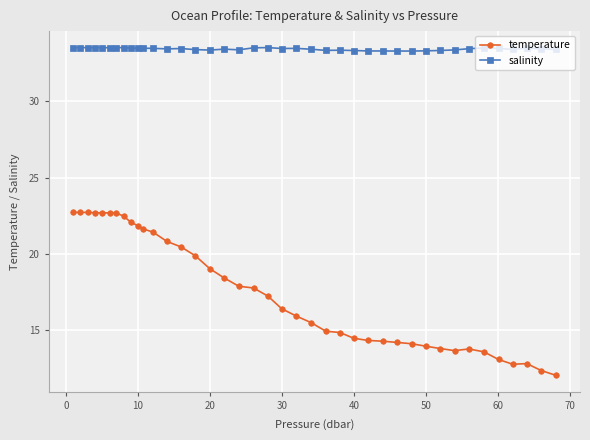

True or false: temperature and salinity cross at least once.

False